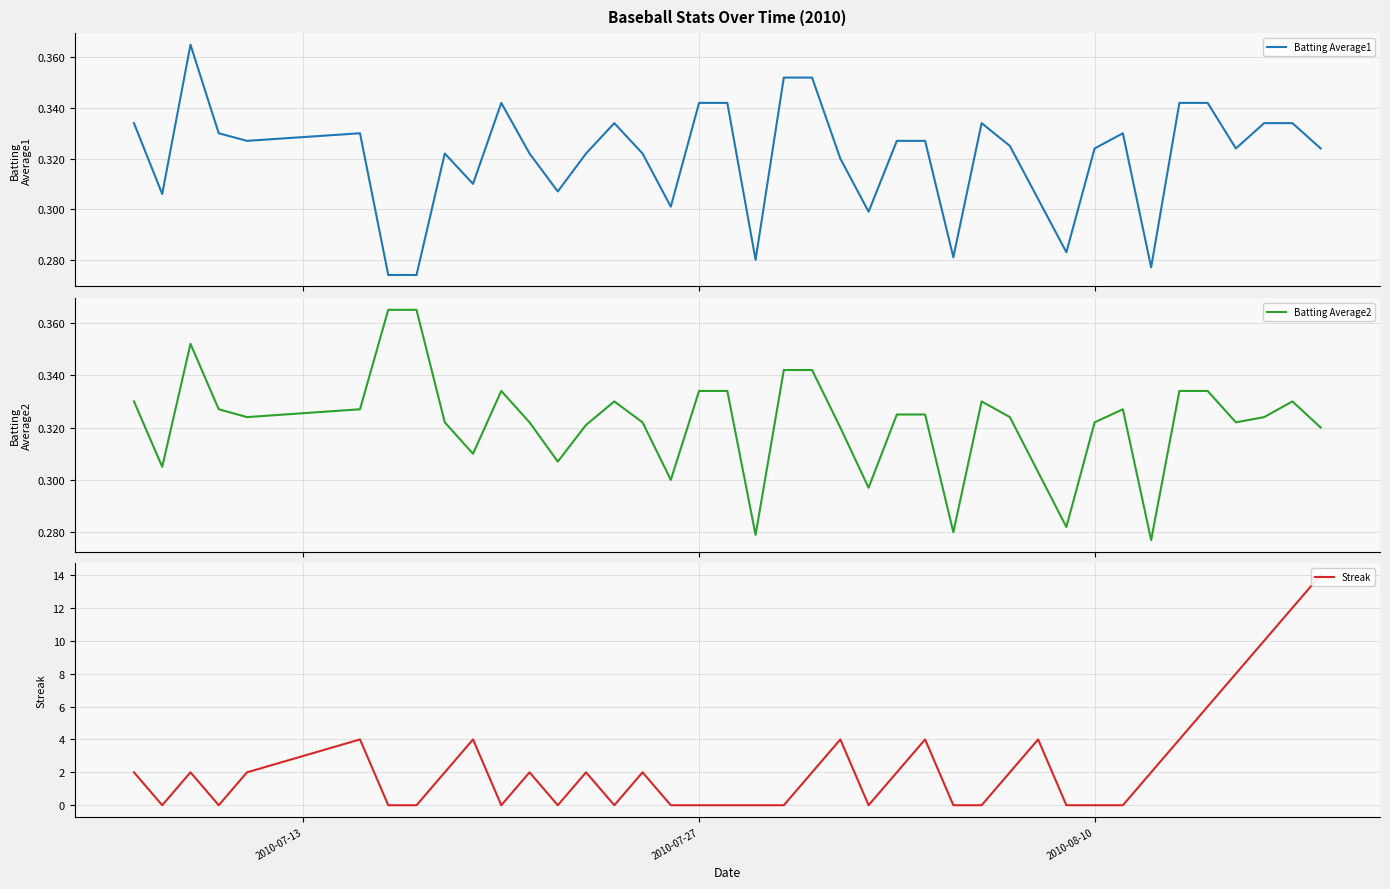

Count the number of data series in this chart.

3